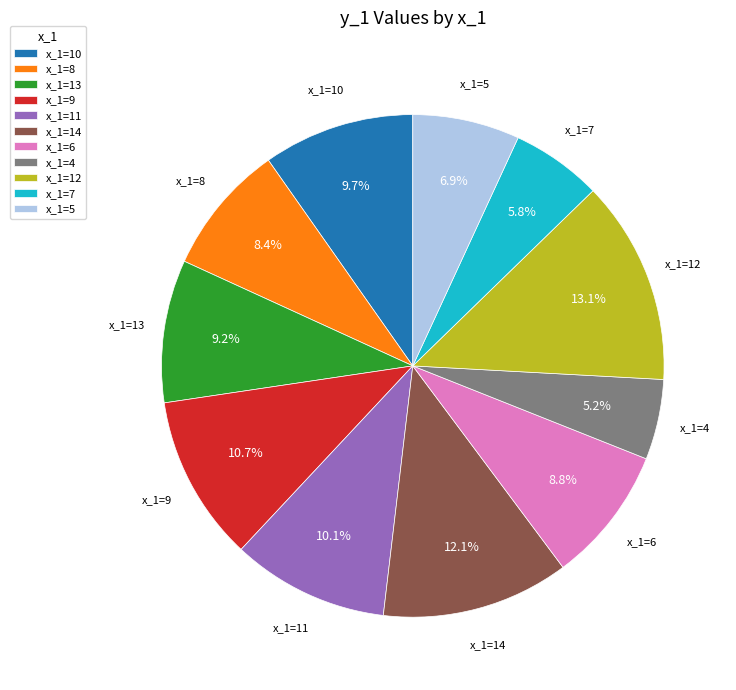

What is the smallest slice in the pie chart?

x_1=4